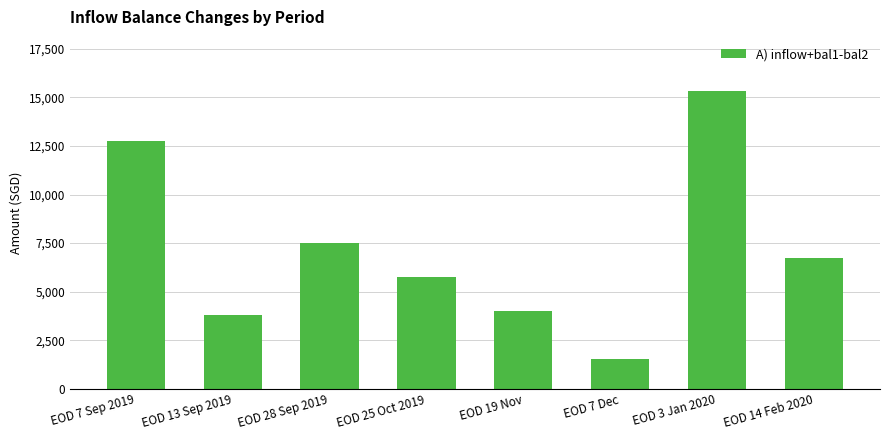

Count the number of categories in the chart.

8